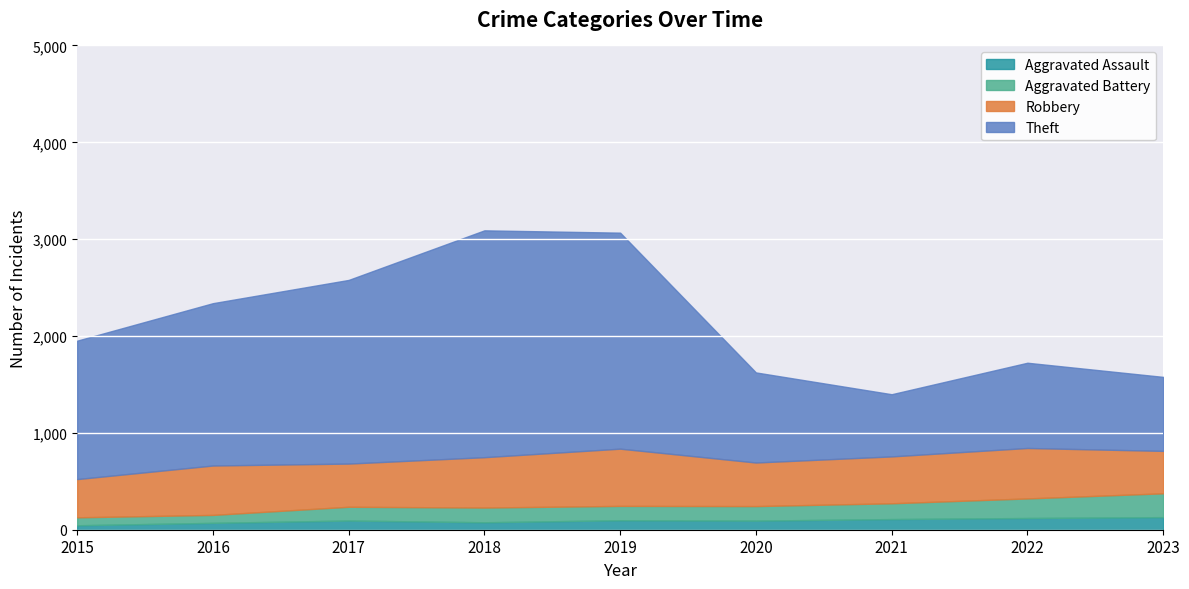

True or false: Aggravated Assault and Aggravated Battery cross at least once.

False